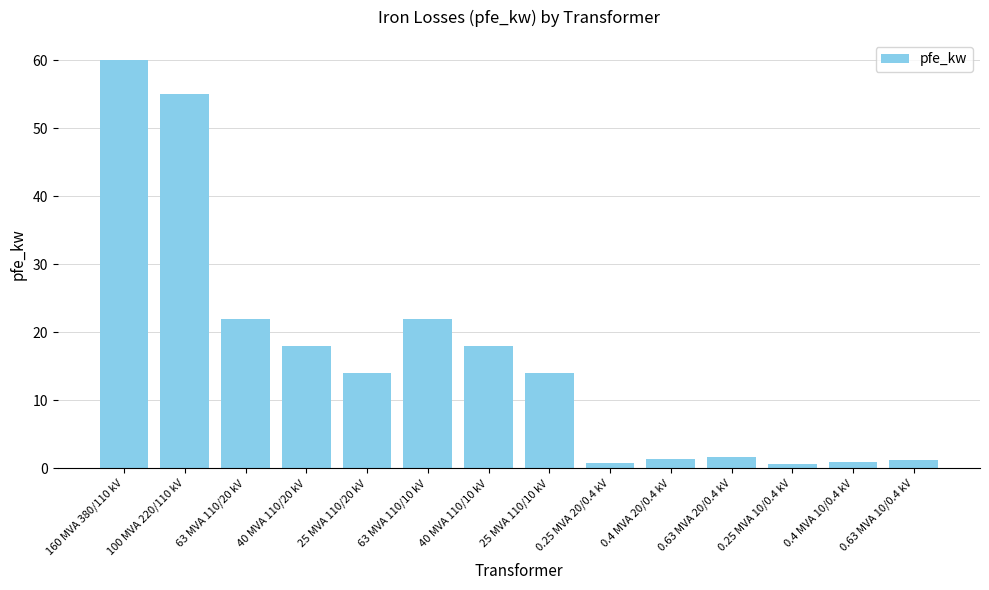

Which category has the highest value across all series?

160 MVA 380/110 kV